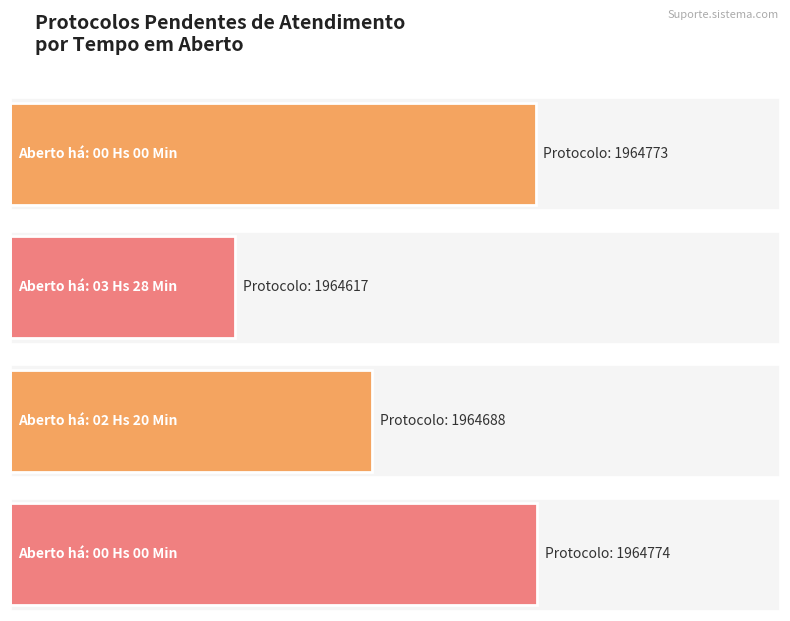

Approximately how many times larger is the value at 02 Hs 20 Min compared to 00 Hs 00 Min?

1.0